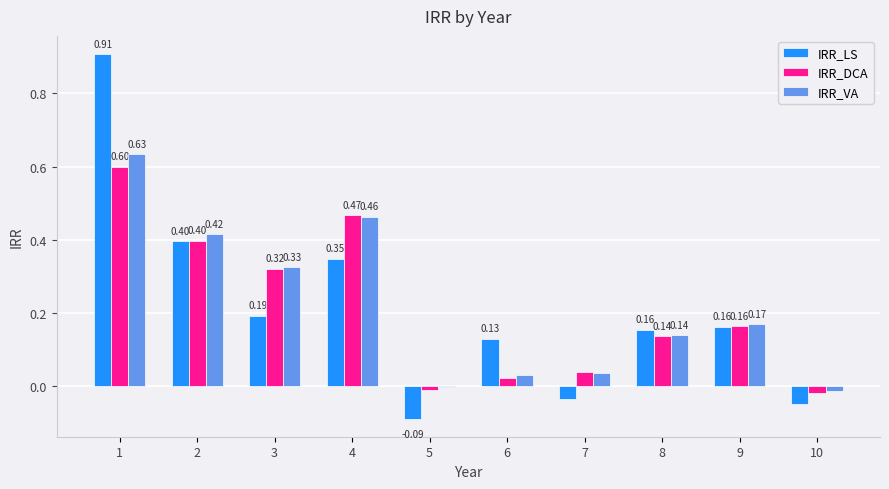

Which series has the largest range (max minus min)?

IRR_LS